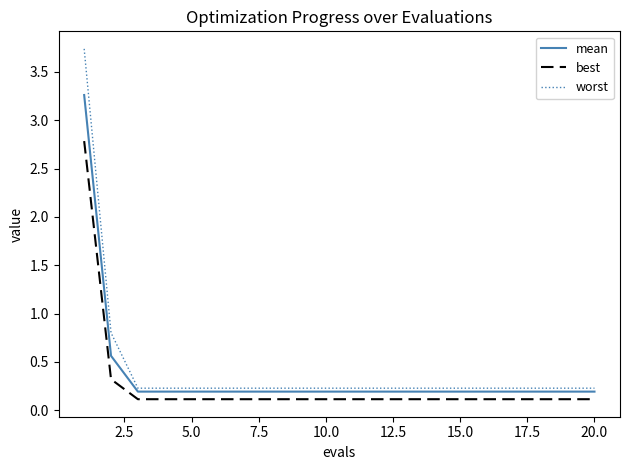

What is the highest value of the best series?

2.8